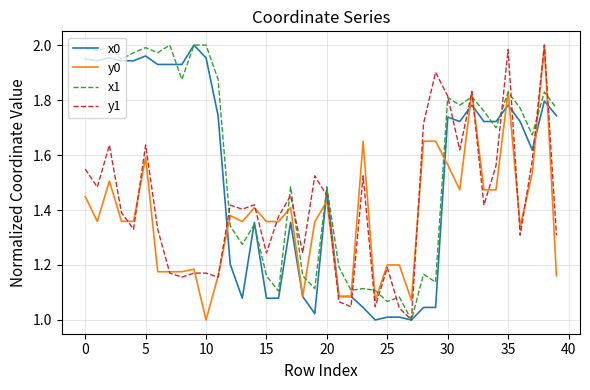

True or false: x1 has more than 0 points higher than both neighbors.

True